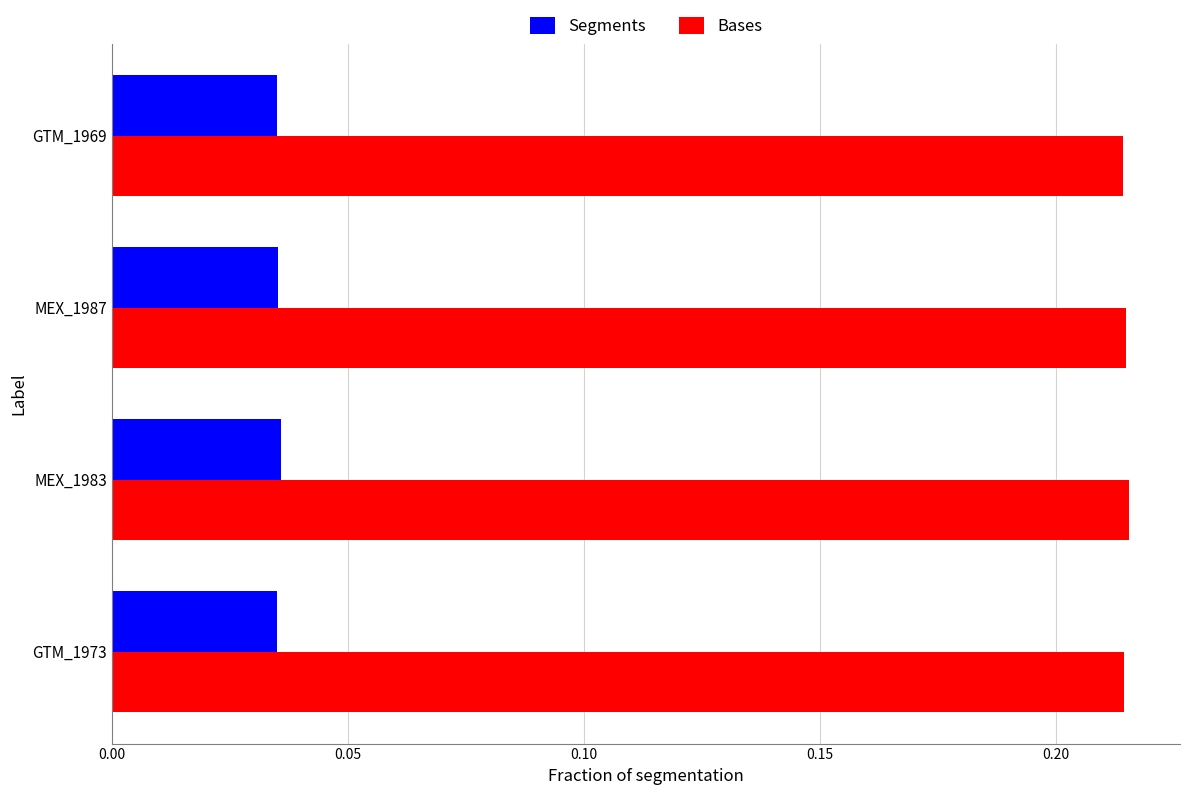

The Bases series shows 0.1 at GTM_1969. True or false?

False